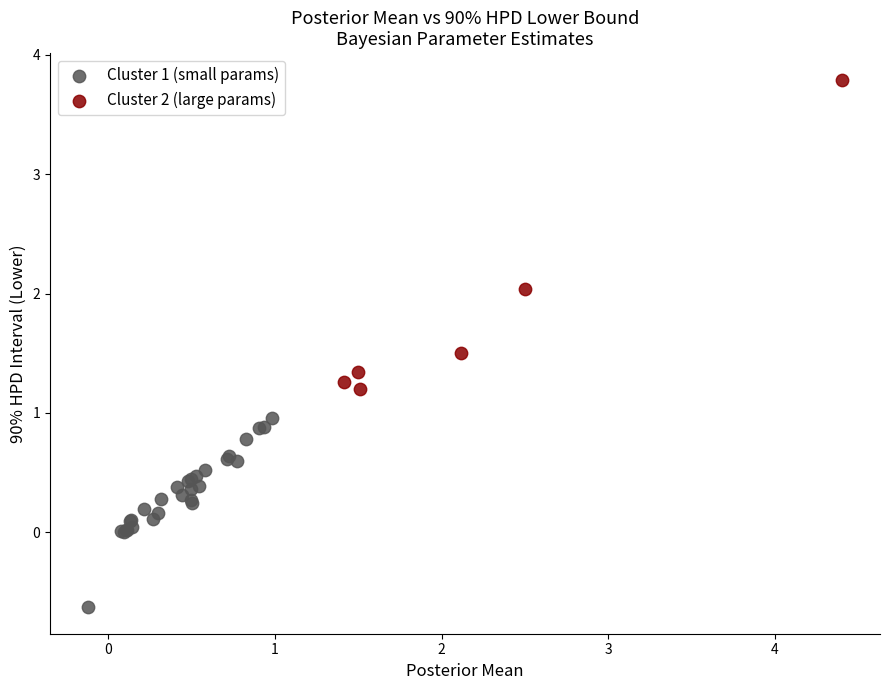

Which series reaches the minimum Y coordinate?

Cluster 1 (small params)